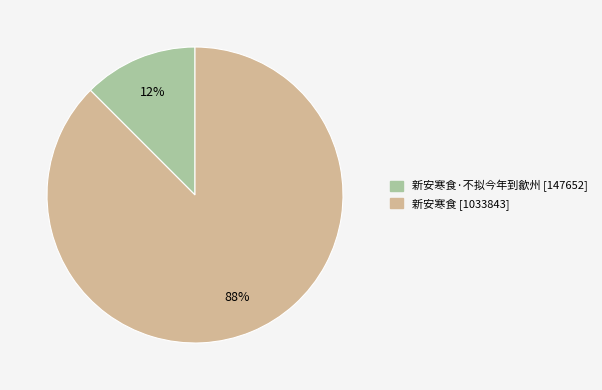

To the nearest percent, what is the average slice percentage?

50%